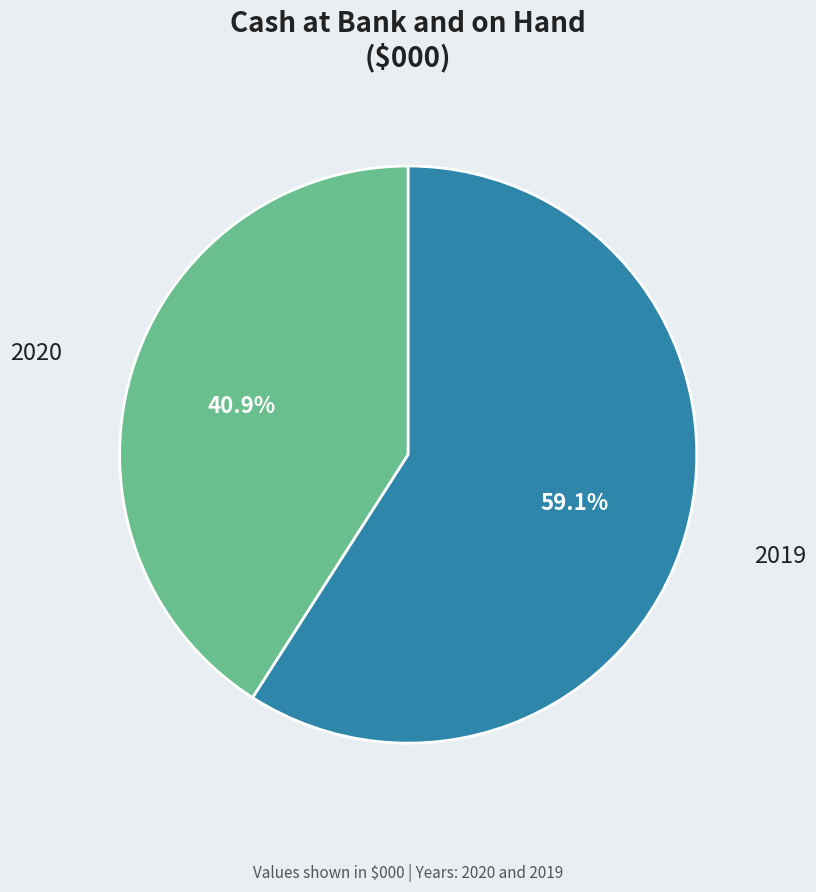

Is the sum of 2019 and 2020 greater than half?

Yes